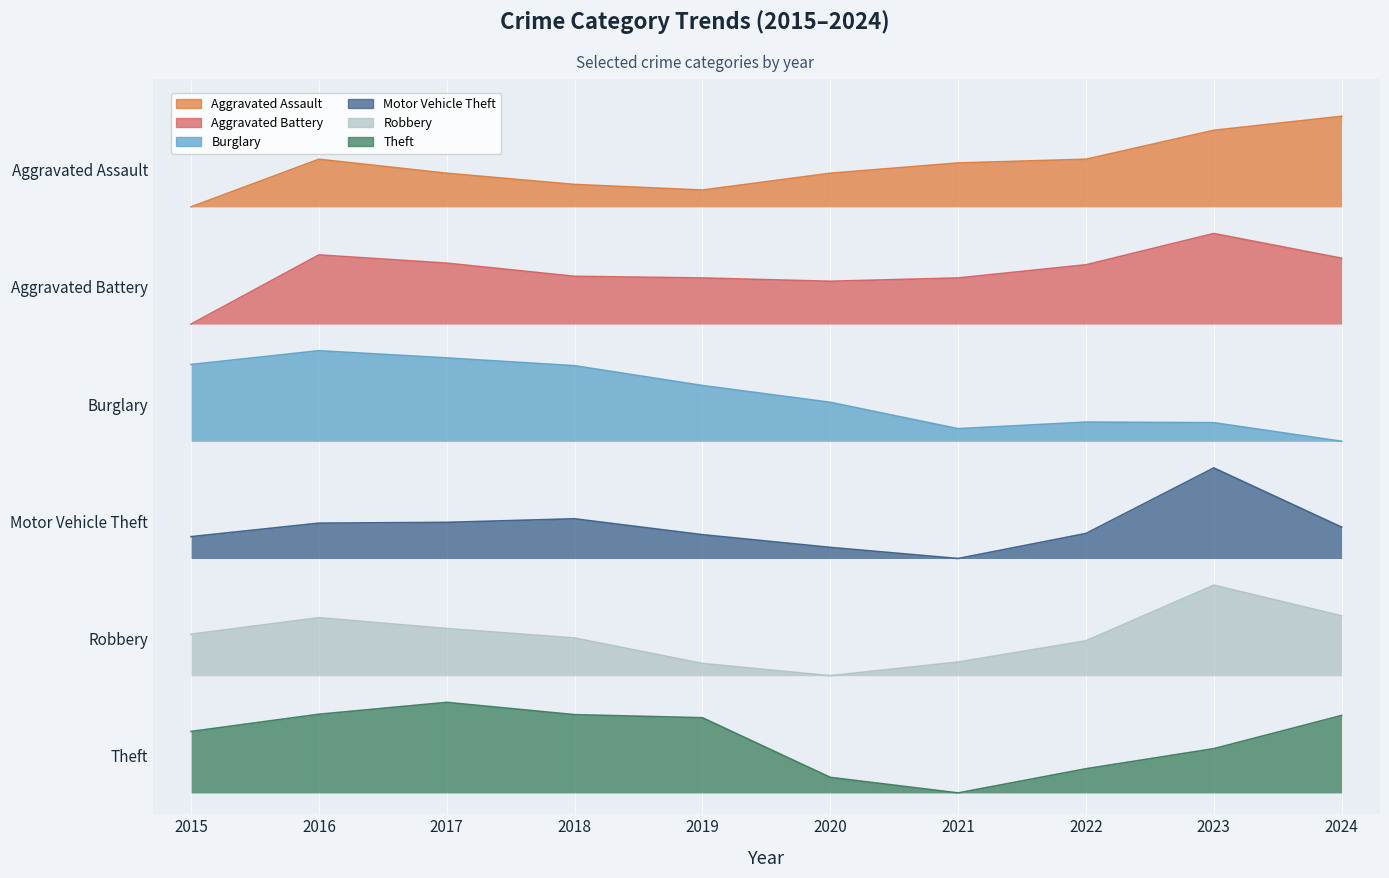

How many positive values does the Theft series have?

9